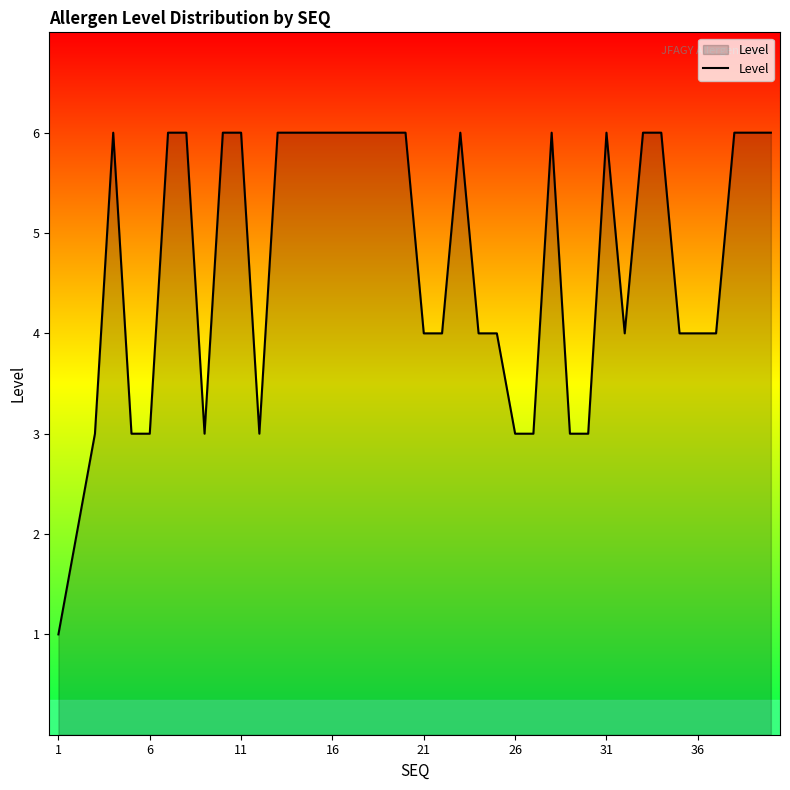

True or false: the data has more than 1 interior local peaks.

True